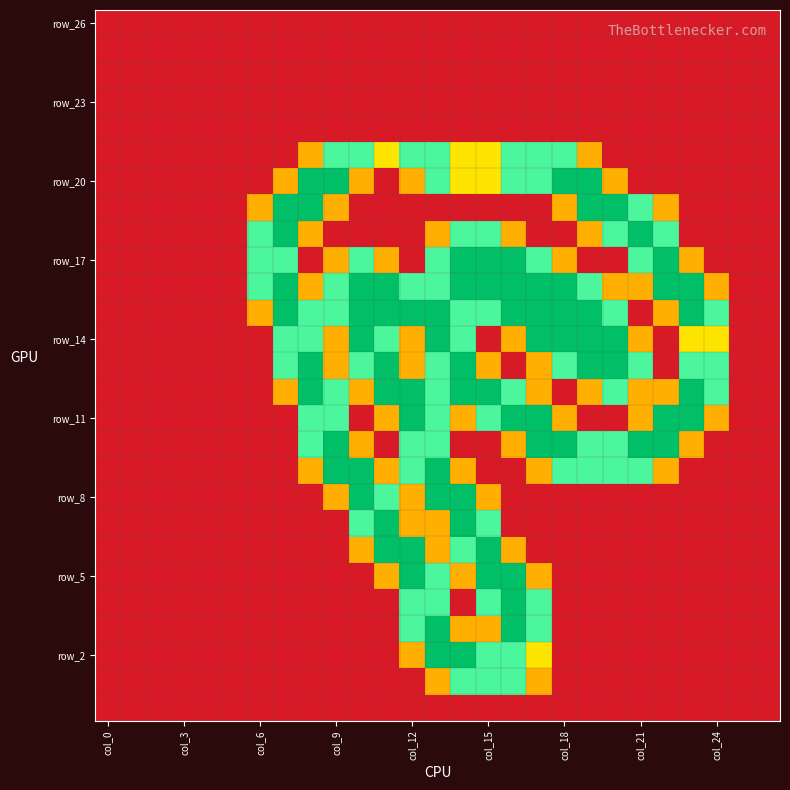

At how many categories does at least one series exceed 0?

19